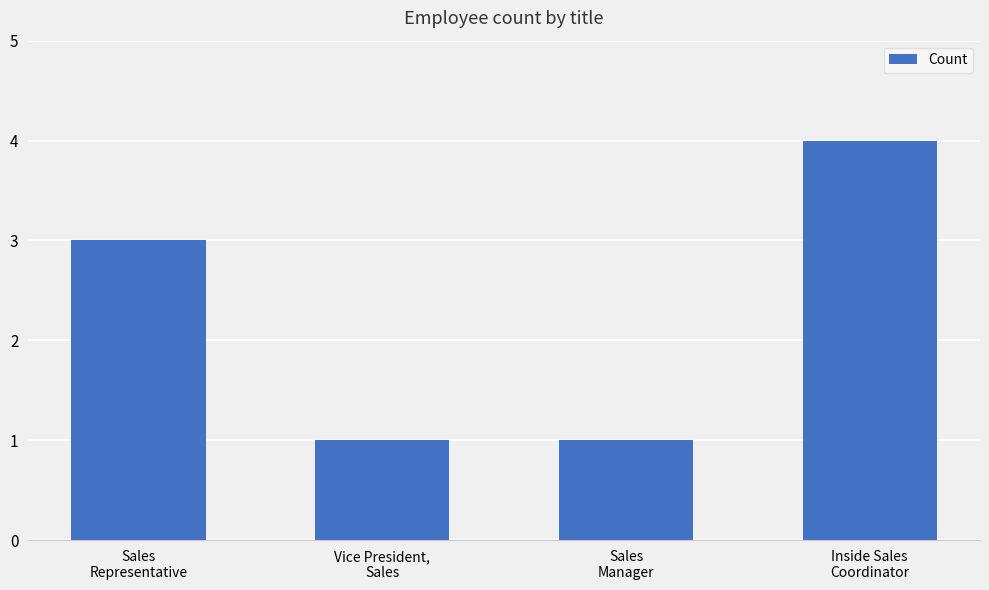

What is the sum of the values at Sales
Manager and Vice President,
Sales?

2